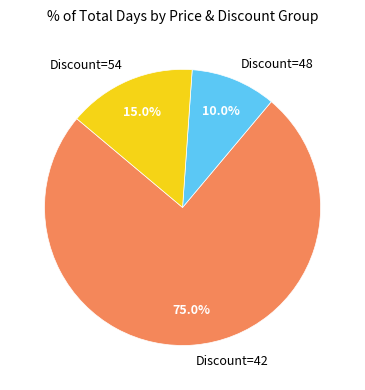

Is there any slice that represents more than half of the pie?

Yes